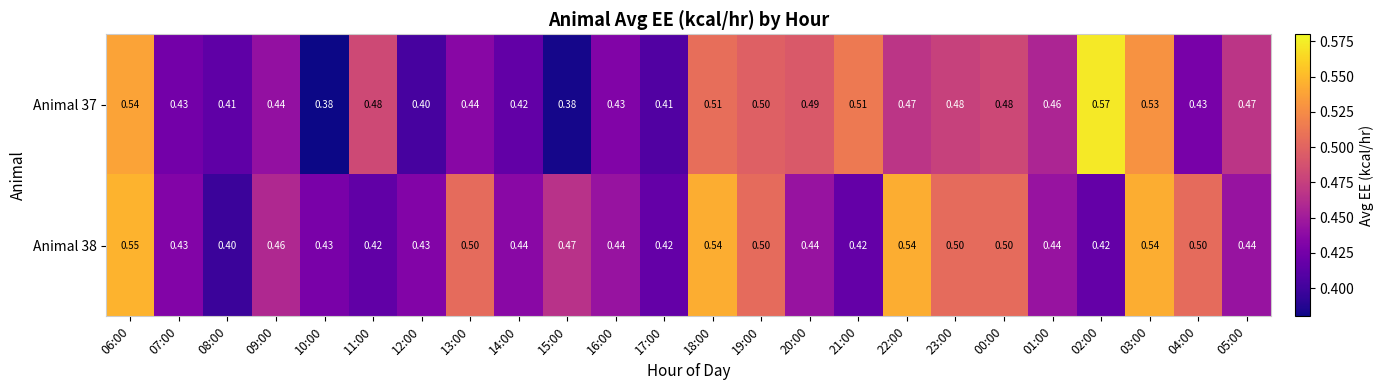

Is the value of Animal 37 at 03:00 greater than the value of Animal 38 at 01:00?

Yes